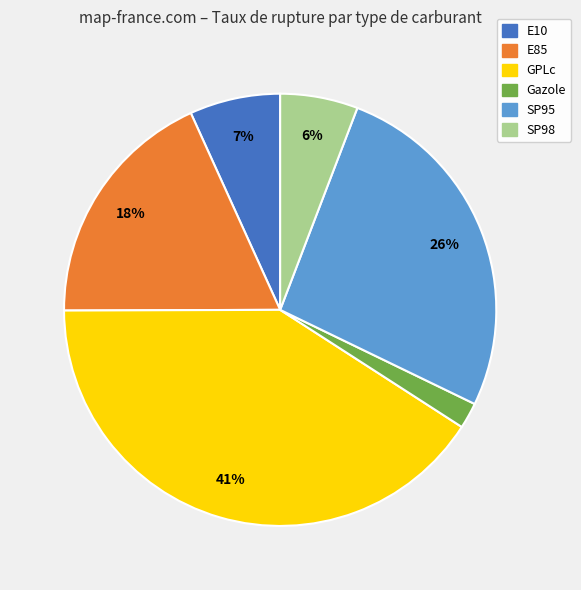

How many segments does this pie chart have?

6